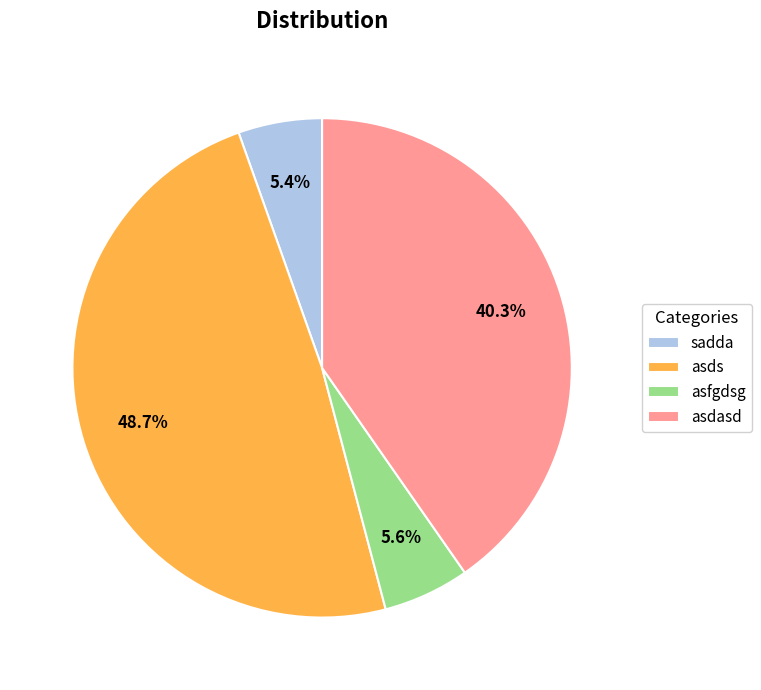

To the nearest percent, what percentage of the pie is asfgdsg?

6%